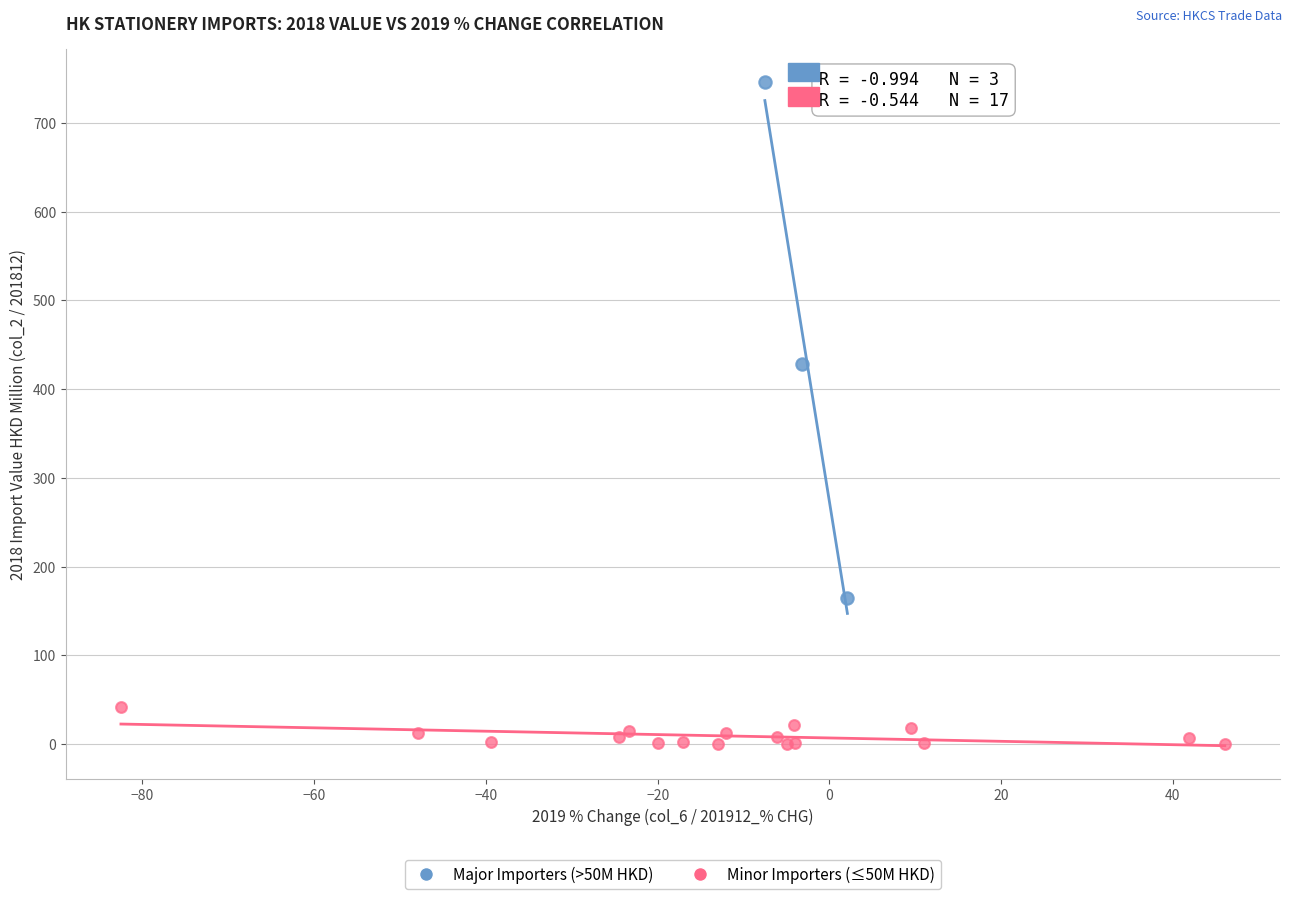

Which series contains the lowest Y value?

Minor Importers (≤50M HKD)